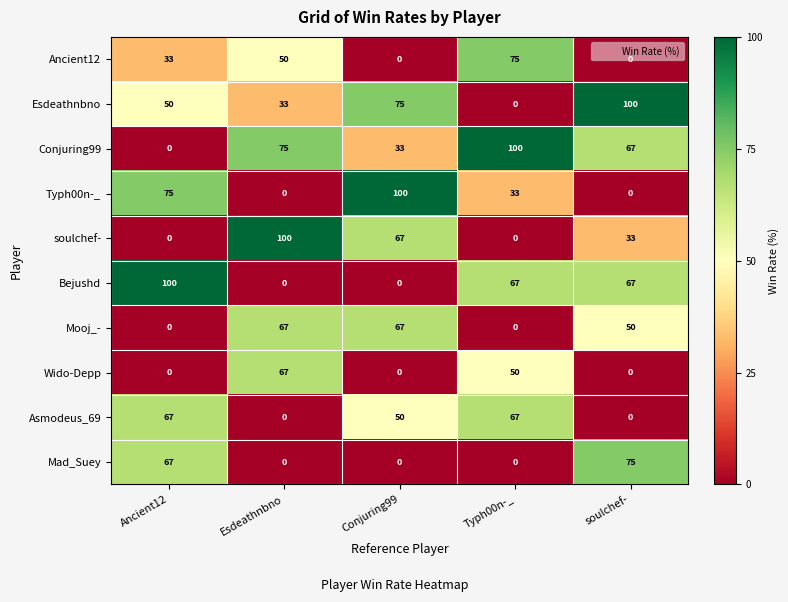

Where is Mooj_- nearest to the value 33?

soulchef-